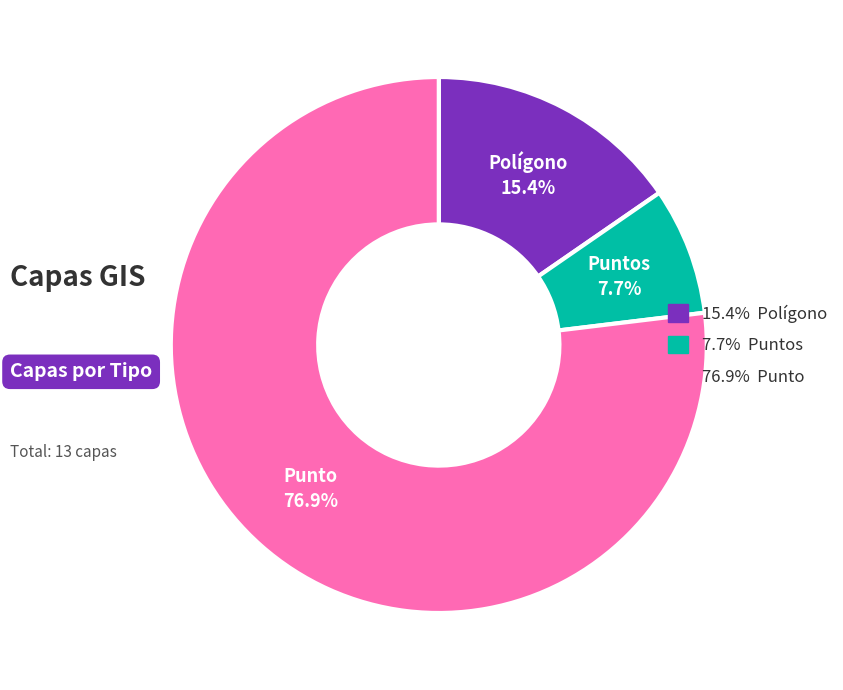

Is the sum of Punto and Polígono greater than half?

Yes